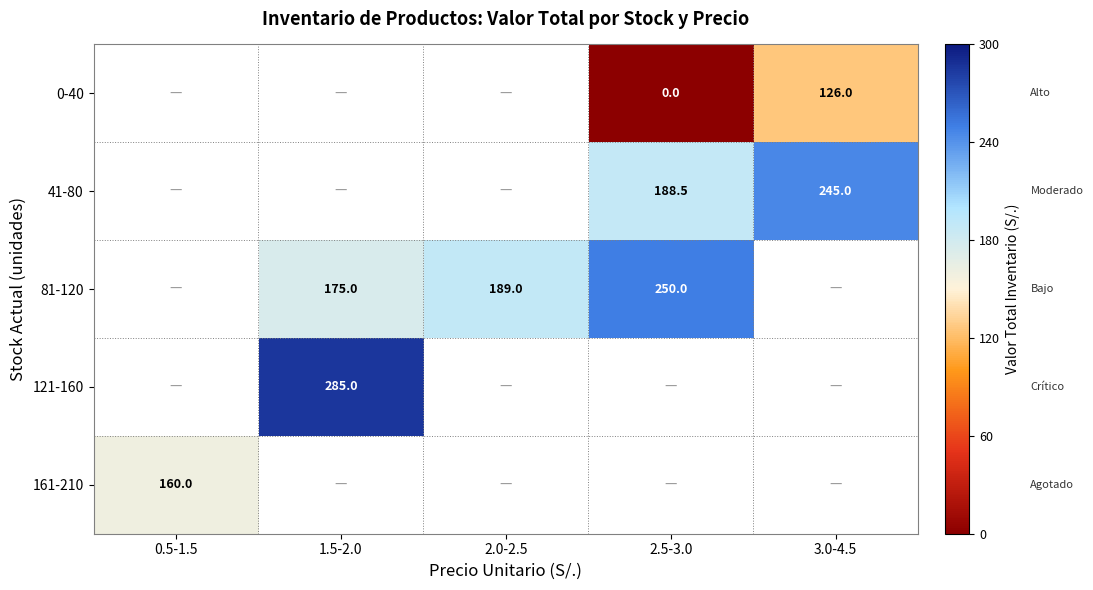

Is it true that 41-80 equals 257.1 at 2.5-3.0?

False